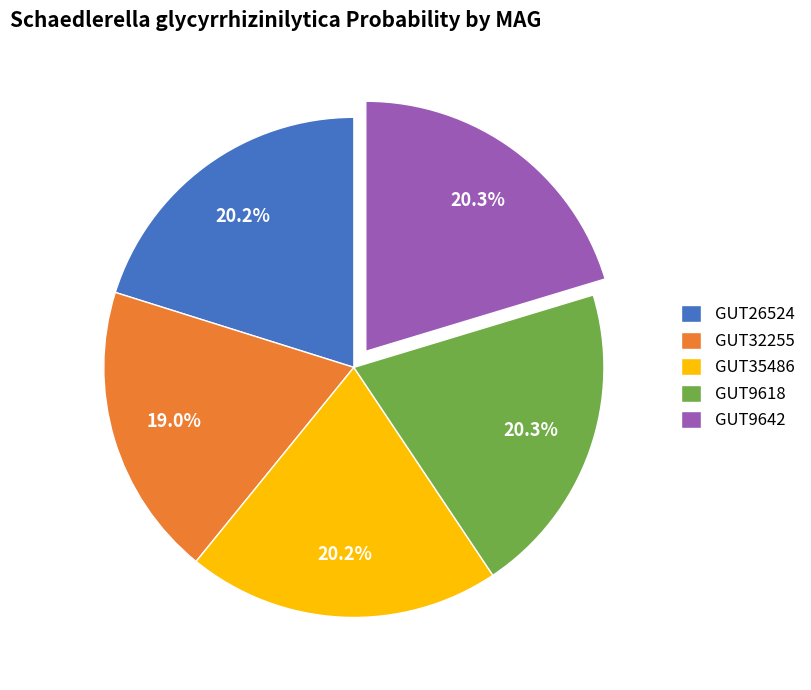

What portion of the pie excludes GUT35486?

79.8%